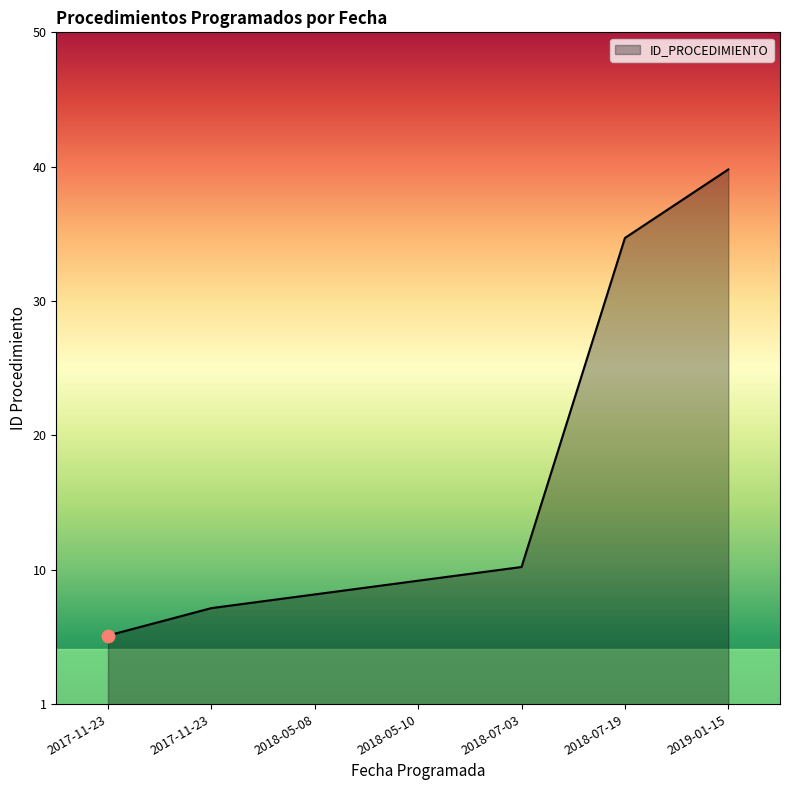

Is this an area chart (filled region under the line)?

Yes